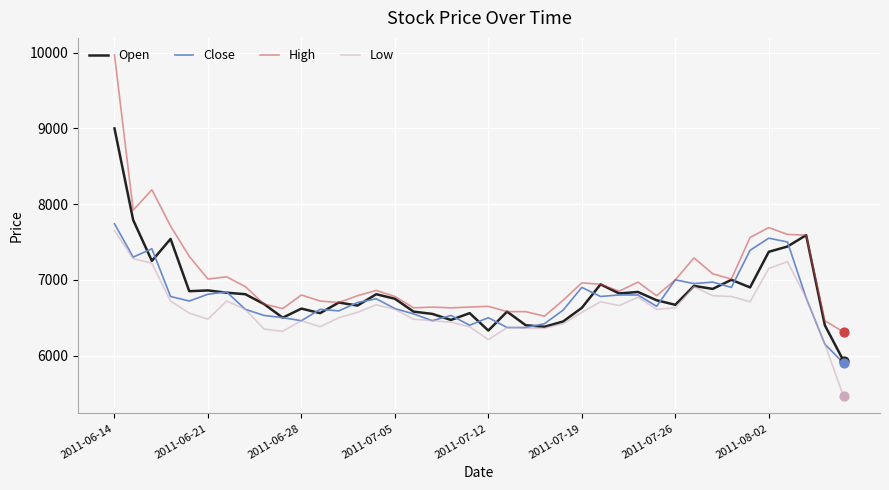

Which series has the largest total across all categories?

High